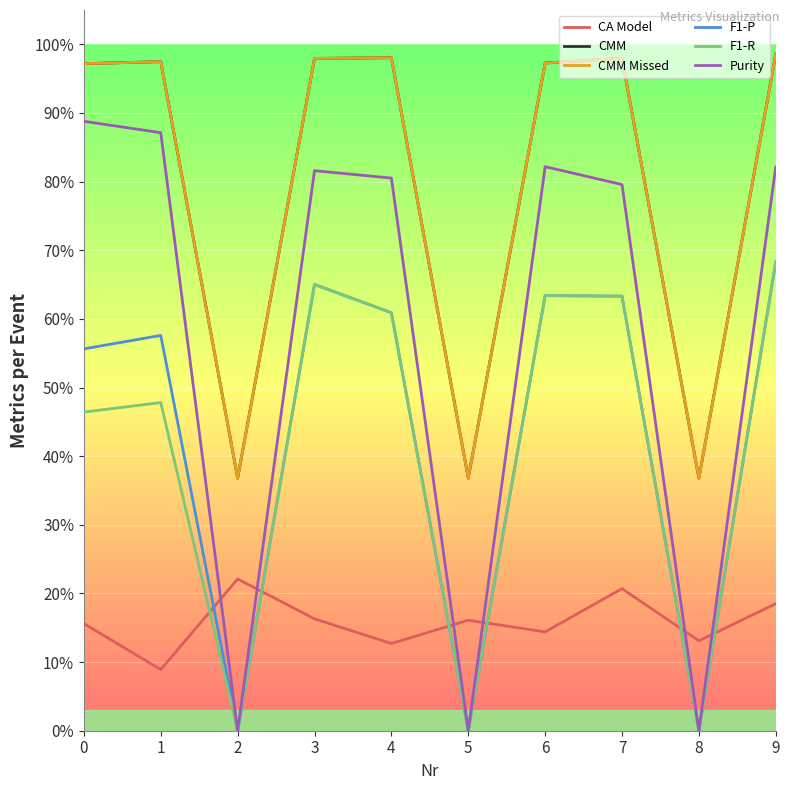

True or false: CMM Missed and F1-R intersect in this chart.

False